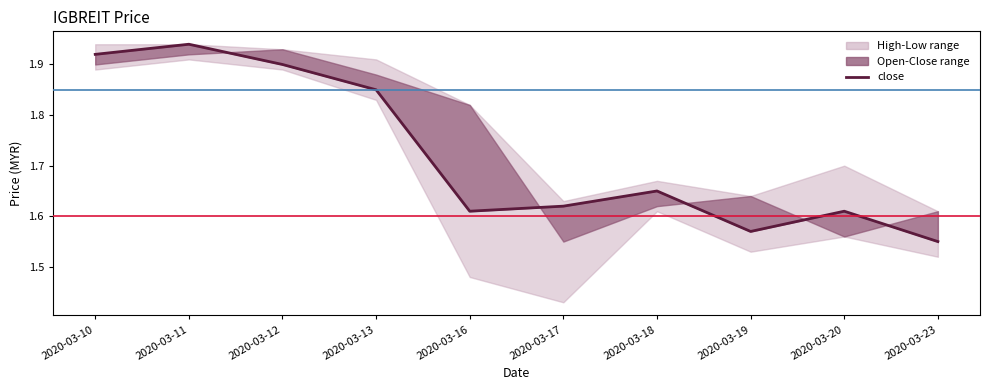

Approximately how many times larger is the value at 2020-03-13 compared to 2020-03-23?

1.2